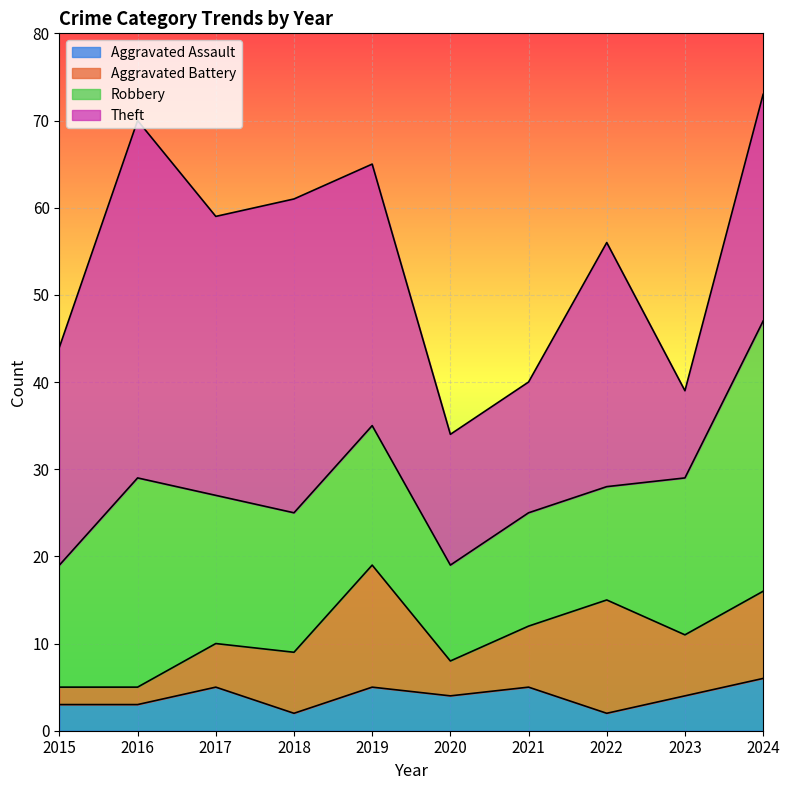

Read the Robbery value at 2018, to the nearest 5.

15